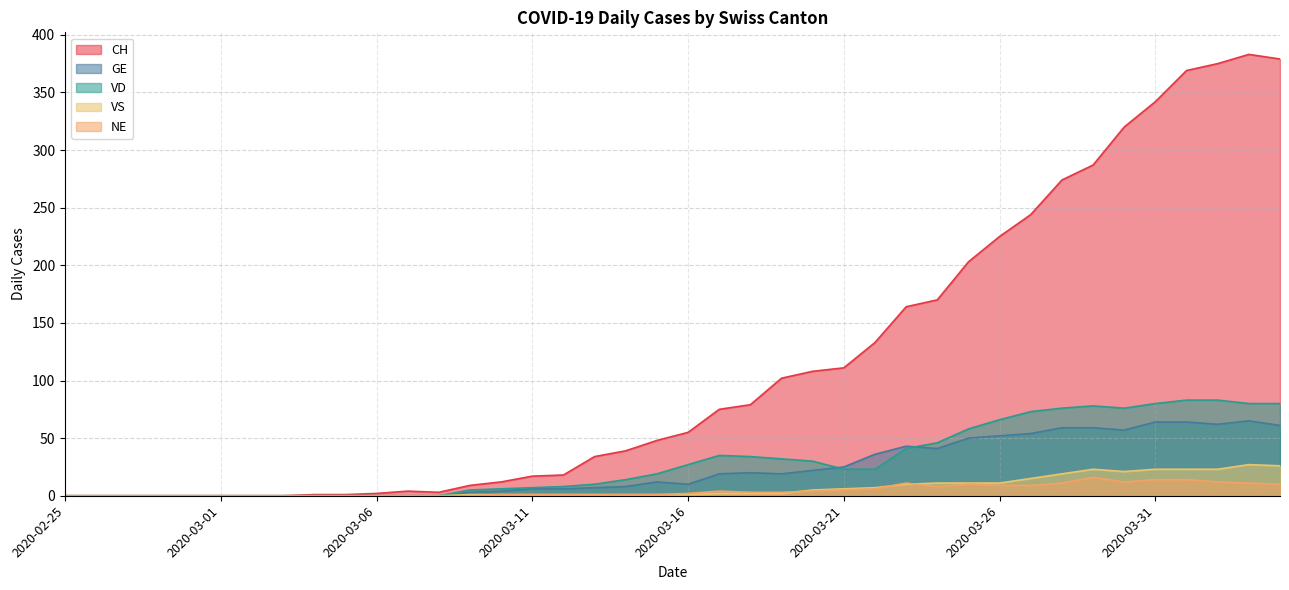

The value of GE at 2020-04-02 is 62. True or false?

True